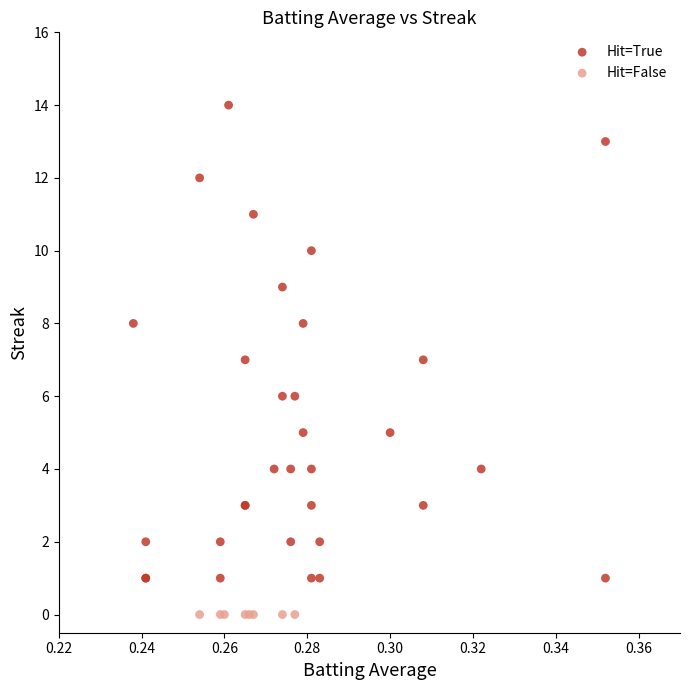

Which series contains the lowest Y value?

Hit=False